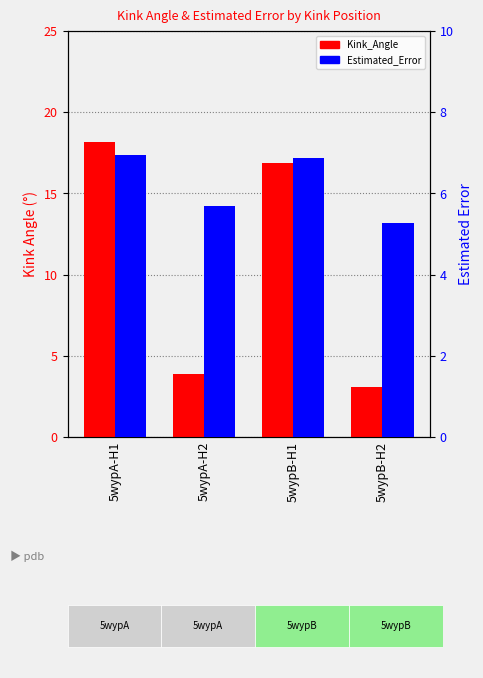

Reading left to right, what are all the values shown in this chart?

Kink_Angle: 18.1	3.9	16.9	3.1
Estimated_Error: 6.9	5.7	6.9	5.3